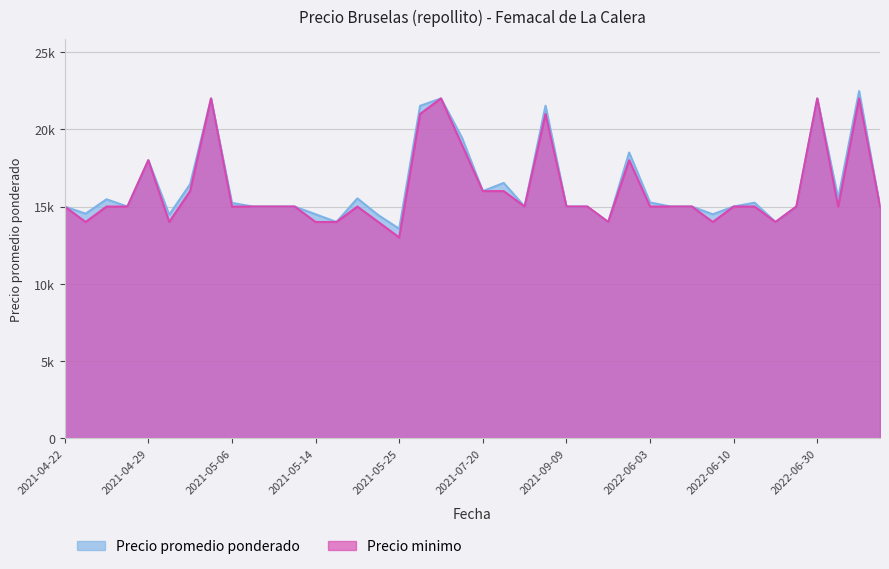

Reading right to left, list all the values displayed in this chart.

Precio promedio ponderado: 2022-07-29=15000	2022-07-08=22479	2022-07-07=15529	2022-06-30=22000	2022-06-17=15000	2022-06-15=14000	2022-06-13=15250	2022-06-10=15000	2022-06-09=14500	2022-06-08=15000	2022-06-07=15000	2022-06-03=15263	2022-06-02=18500	2021-09-16=14000	2021-09-13=15000	2021-09-09=15000	2021-08-30=21529	2021-07-29=15000	2021-07-22=16529	2021-07-20=16000	2021-06-30=19467	2021-06-23=22000	2021-05-27=21521	2021-05-25=13562	2021-05-24=14444	2021-05-18=15529	2021-05-17=14000	2021-05-14=14500	2021-05-13=15000	2021-05-12=15000	2021-05-11=15000	2021-05-06=15235	2021-05-04=22000	2021-05-03=16450	2021-04-30=14471	2021-04-29=18000	2021-04-28=15000	2021-04-27=15471	2021-04-26=14538	2021-04-22=15000
Precio minimo: 2022-07-29=15000	2022-07-08=22000	2022-07-07=15000	2022-06-30=22000	2022-06-17=15000	2022-06-15=14000	2022-06-13=15000	2022-06-10=15000	2022-06-09=14000	2022-06-08=15000	2022-06-07=15000	2022-06-03=15000	2022-06-02=18000	2021-09-16=14000	2021-09-13=15000	2021-09-09=15000	2021-08-30=21000	2021-07-29=15000	2021-07-22=16000	2021-07-20=16000	2021-06-30=19000	2021-06-23=22000	2021-05-27=21000	2021-05-25=13000	2021-05-24=14000	2021-05-18=15000	2021-05-17=14000	2021-05-14=14000	2021-05-13=15000	2021-05-12=15000	2021-05-11=15000	2021-05-06=15000	2021-05-04=22000	2021-05-03=16000	2021-04-30=14000	2021-04-29=18000	2021-04-28=15000	2021-04-27=15000	2021-04-26=14000	2021-04-22=15000